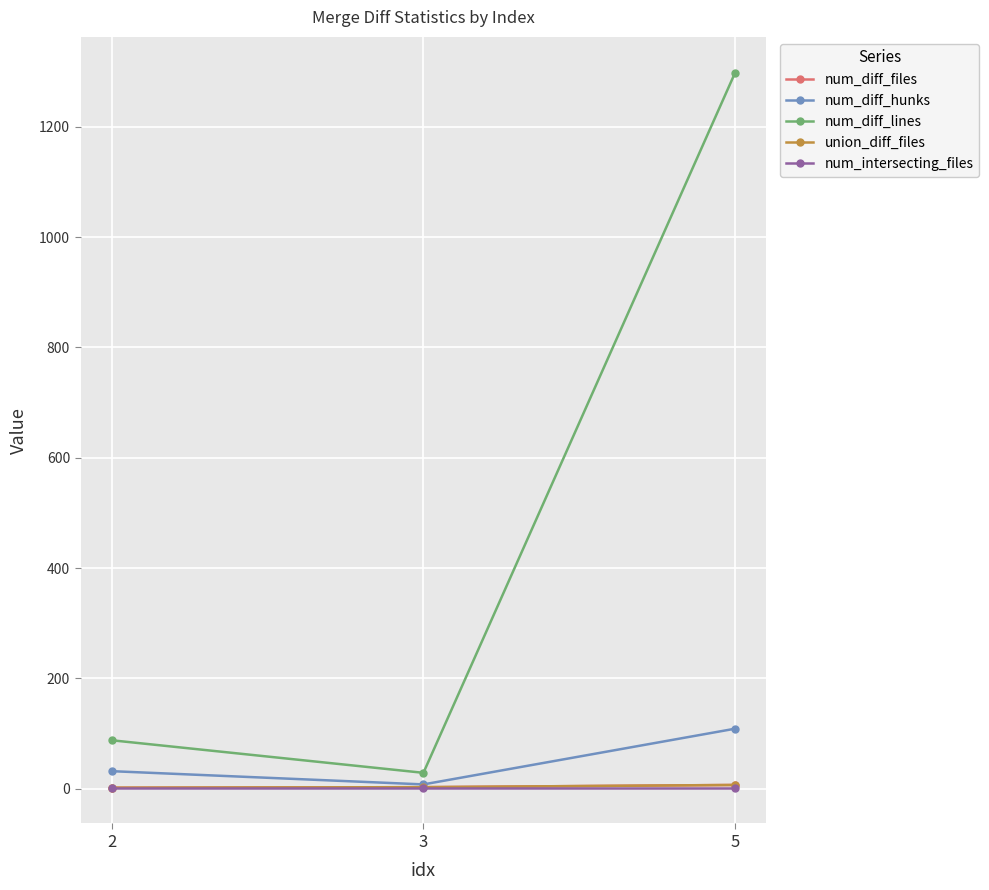

At which category does the chart reach its peak across all series?

5